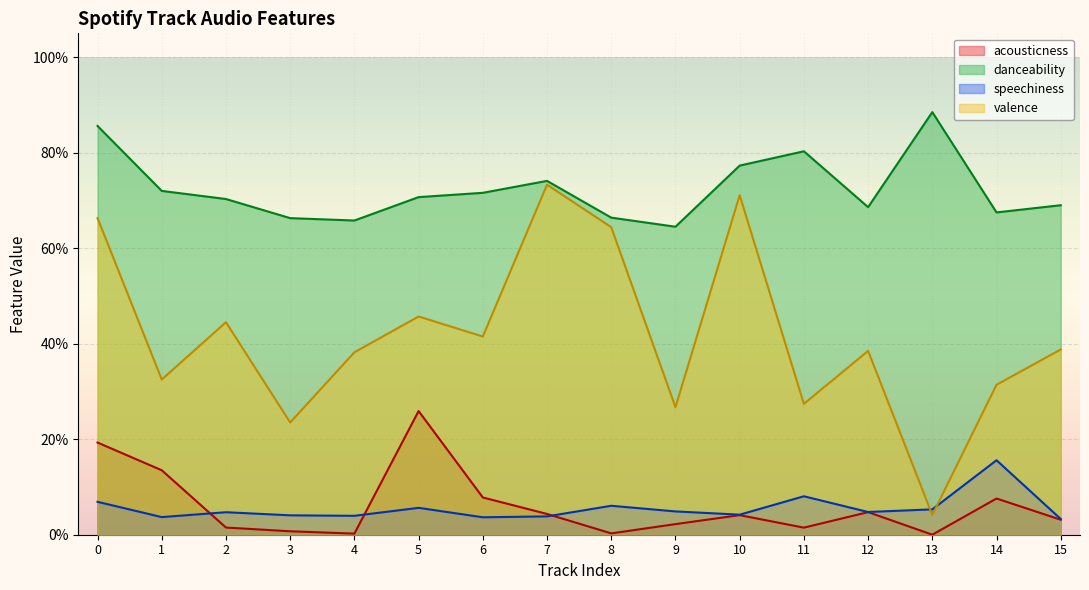

True or false: danceability and acousticness cross at least once.

False